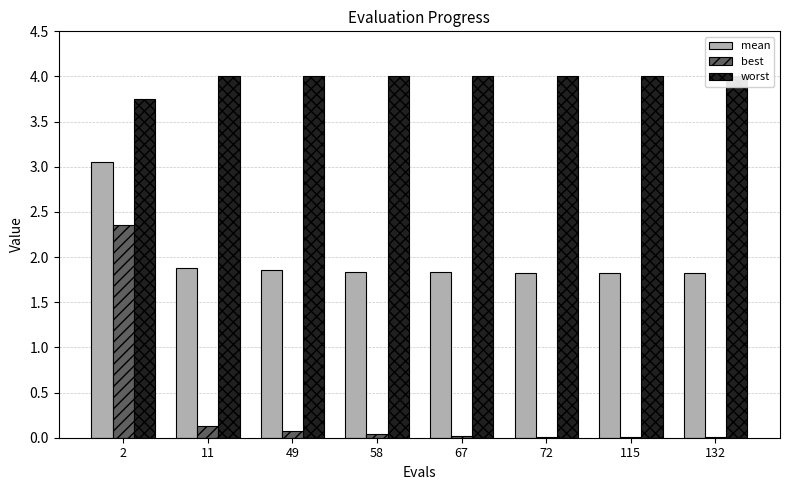

What is the value of the worst bar at the 2nd from the left?

4.0